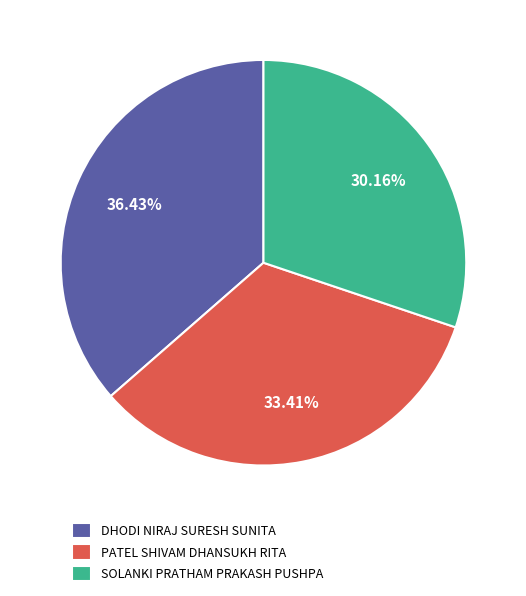

How many slices are in this pie chart?

3